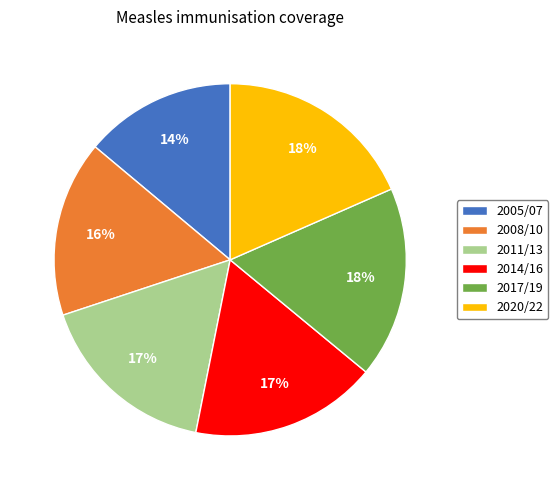

Do 2017/19 and 2005/07 together represent more than half of the pie?

No